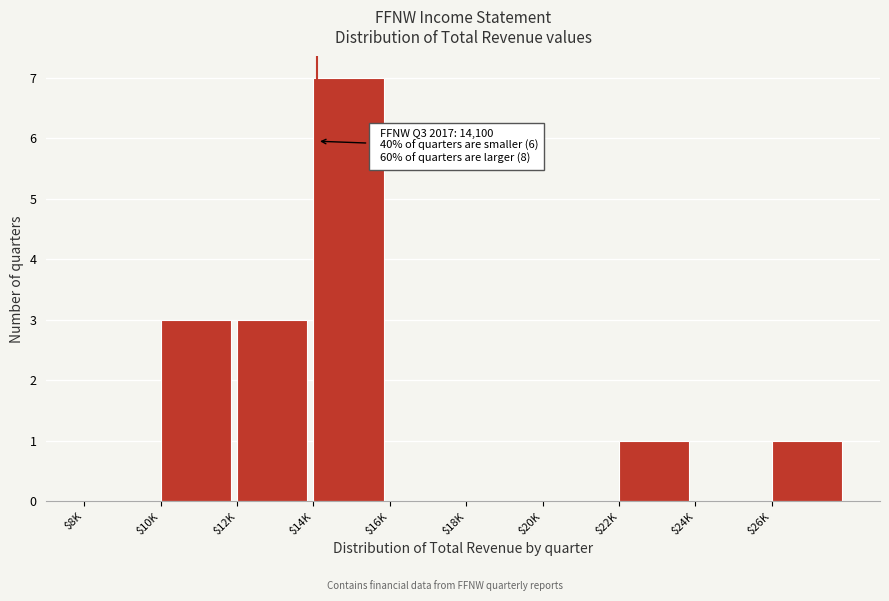

Which category has the highest value across all series?

$14K